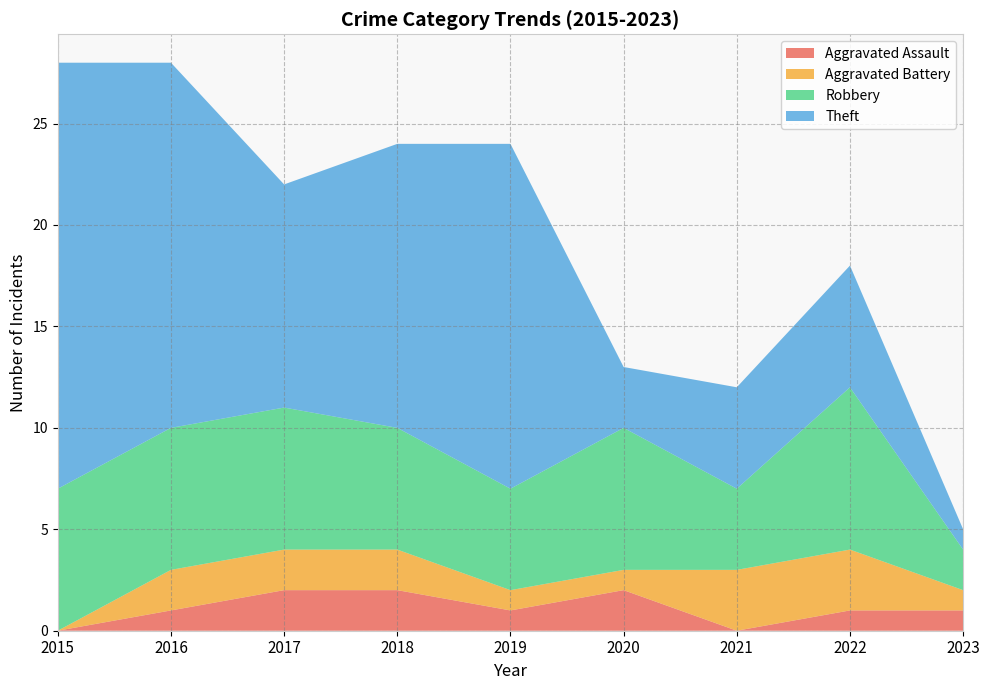

Reading left to right, what are all the values shown in this chart?

Aggravated Assault: 2015=0	2016=1	2017=2	2018=2	2019=1	2020=2	2021=0	2022=1	2023=1
Aggravated Battery: 2015=0	2016=2	2017=2	2018=2	2019=1	2020=1	2021=3	2022=3	2023=1
Robbery: 2015=7	2016=7	2017=7	2018=6	2019=5	2020=7	2021=4	2022=8	2023=2
Theft: 2015=21	2016=18	2017=11	2018=14	2019=17	2020=3	2021=5	2022=6	2023=1